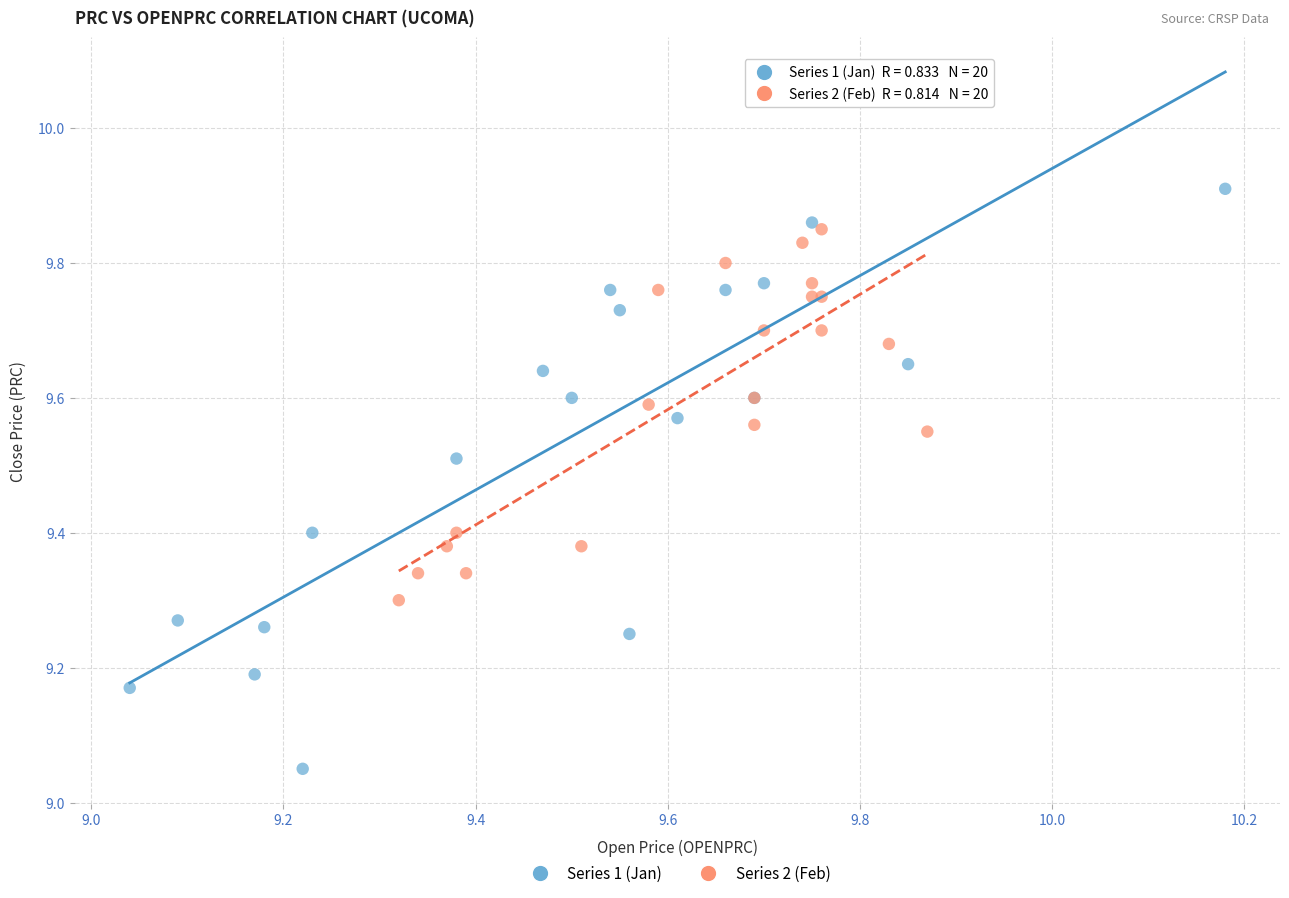

Which series reaches the maximum Y coordinate?

Series 1 (Jan)